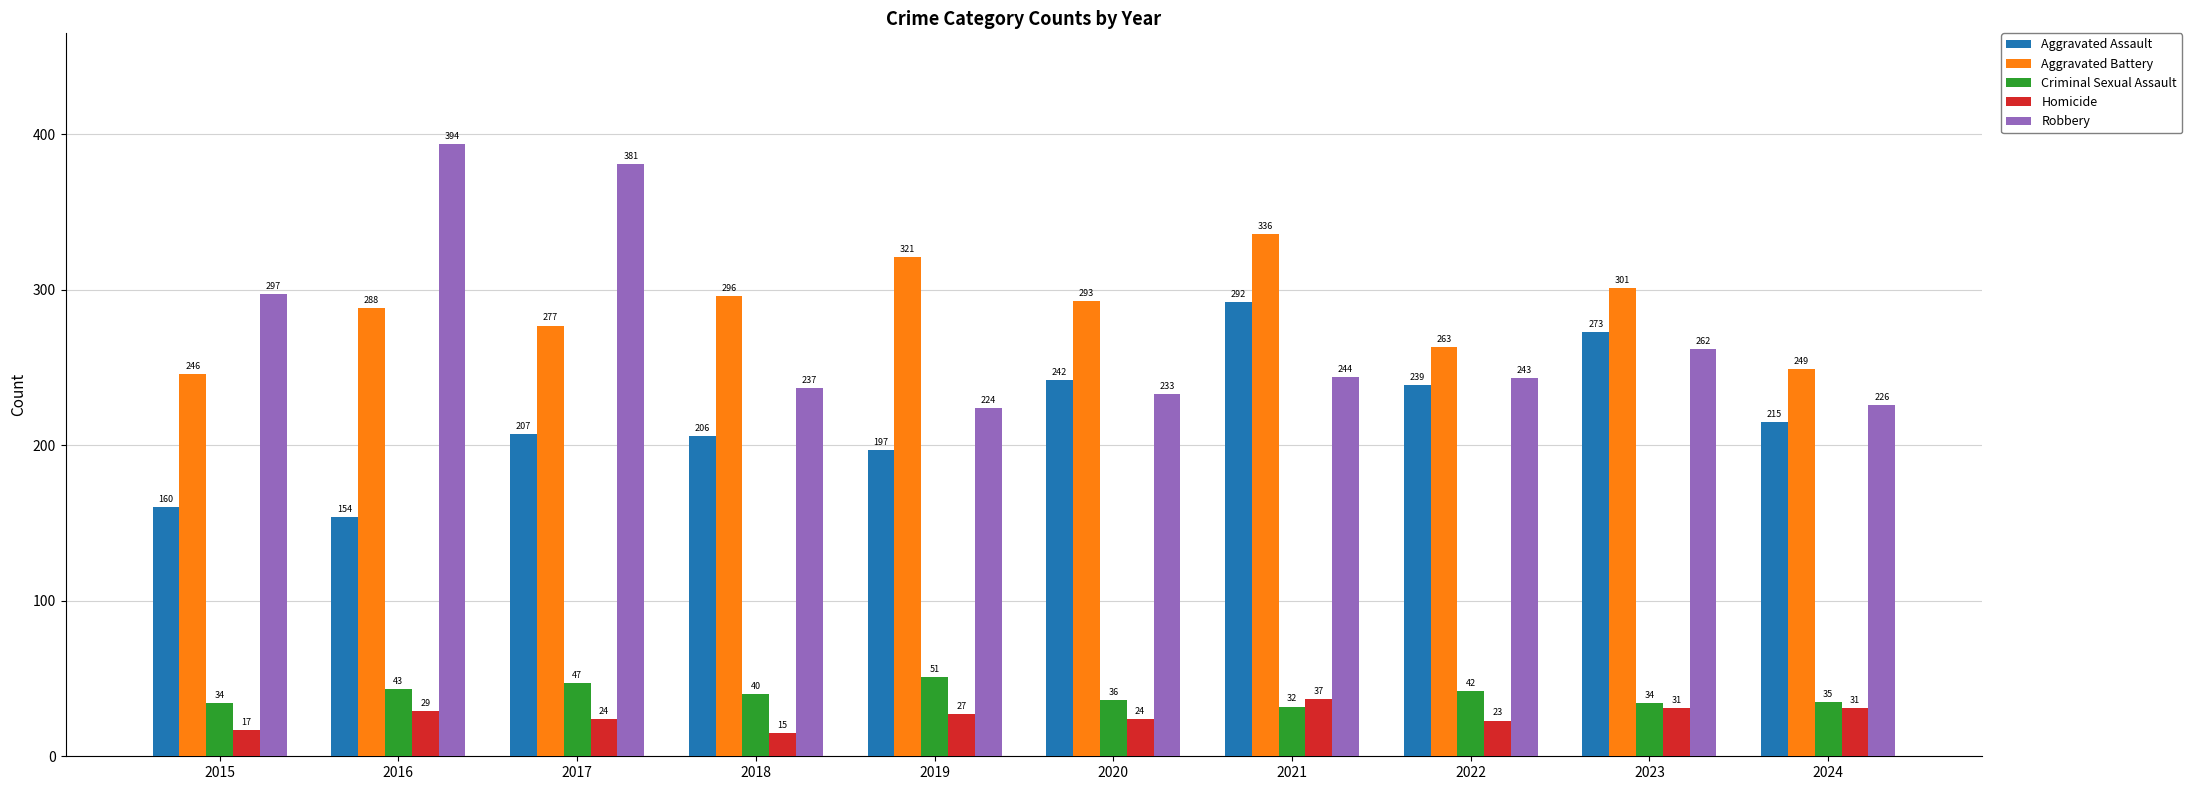

What is the difference between the second highest and second lowest values in the Homicide series?

14